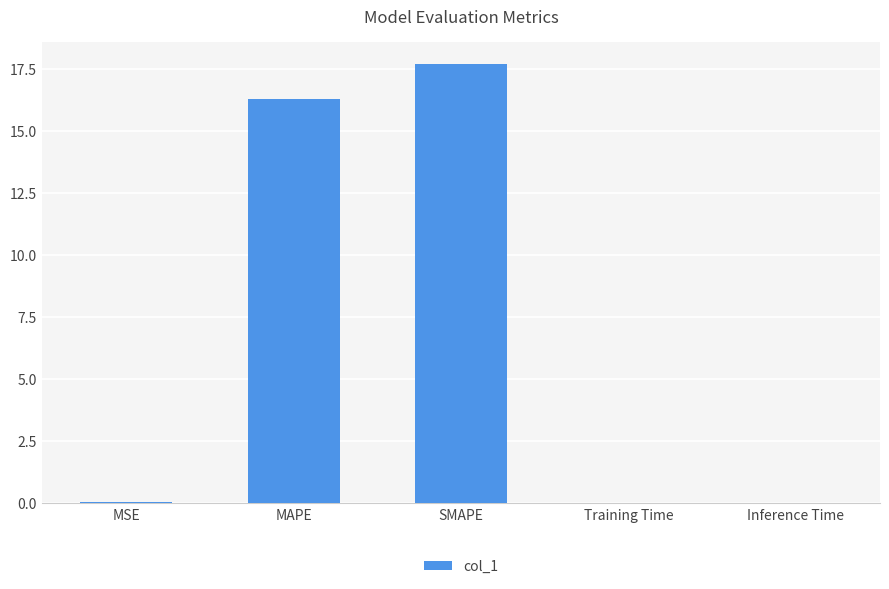

Is it true that the value at MSE is 0.0?

True